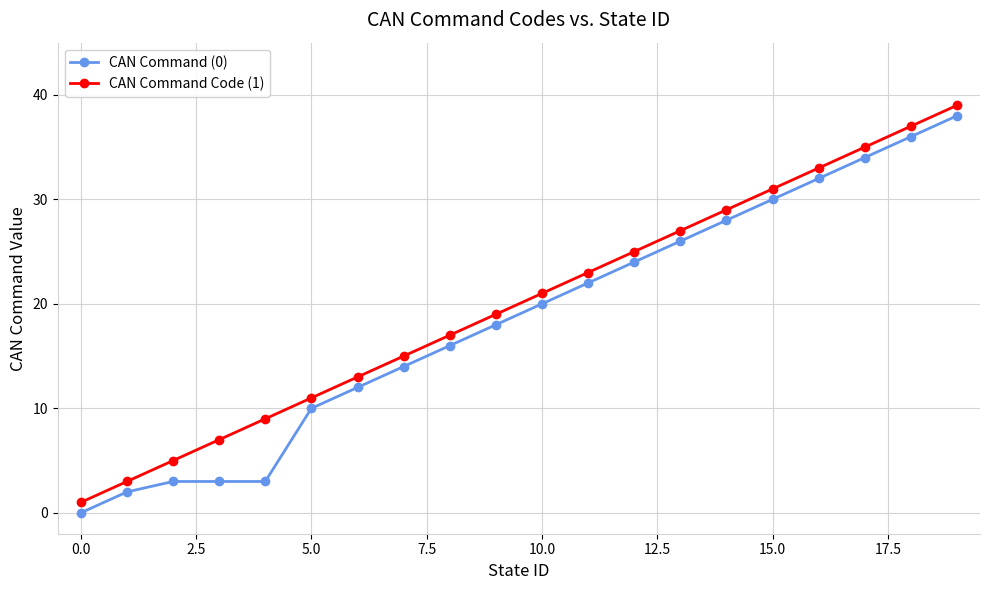

True or false: CAN Command Code (1) has more than 2 points higher than both neighbors.

False